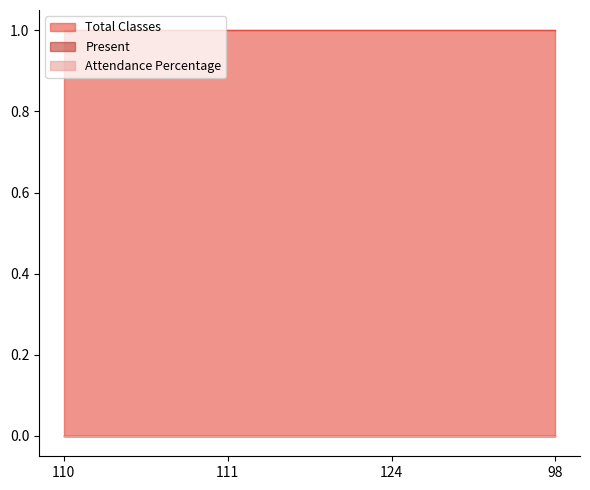

Between 111 and 124, which series saw the biggest shift?

Total Classes